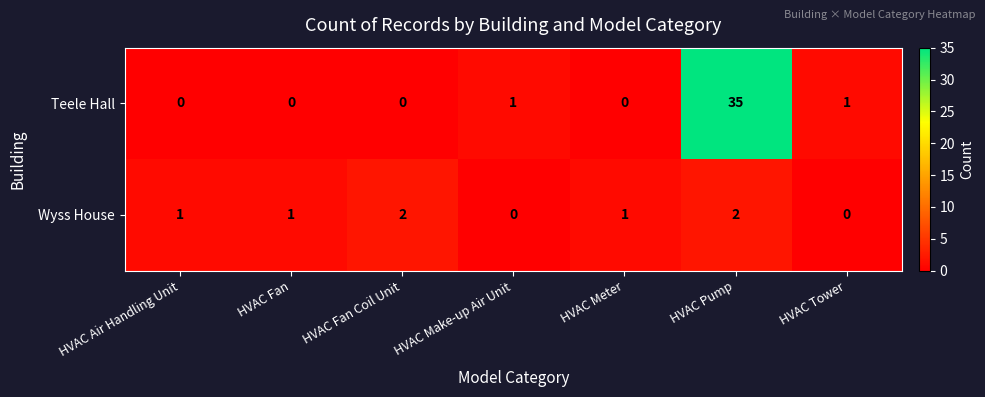

What is the sum of all Wyss House values?

7